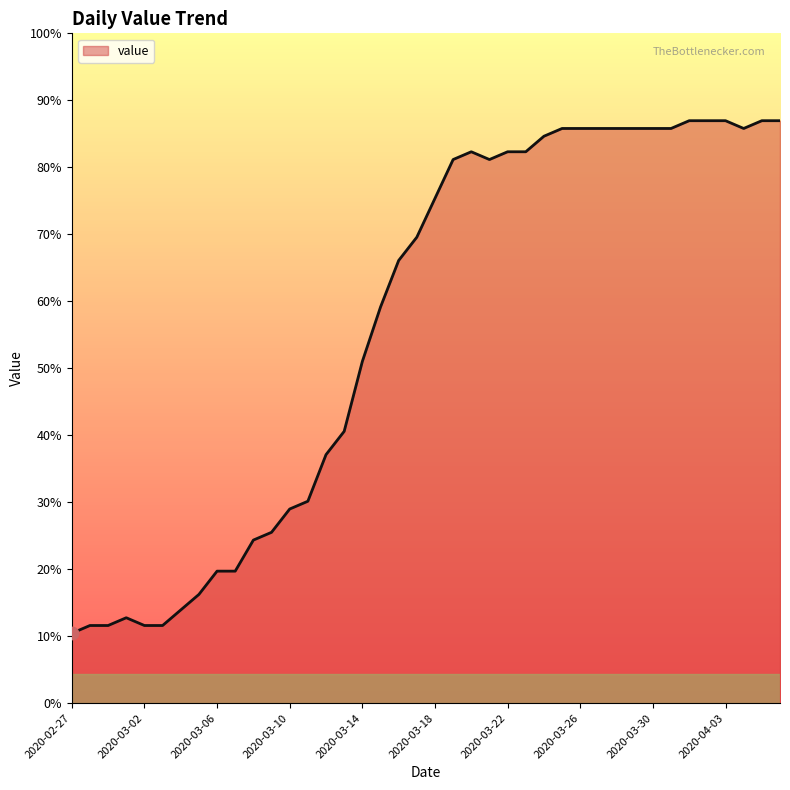

Is this an area chart (filled region under the line)?

Yes